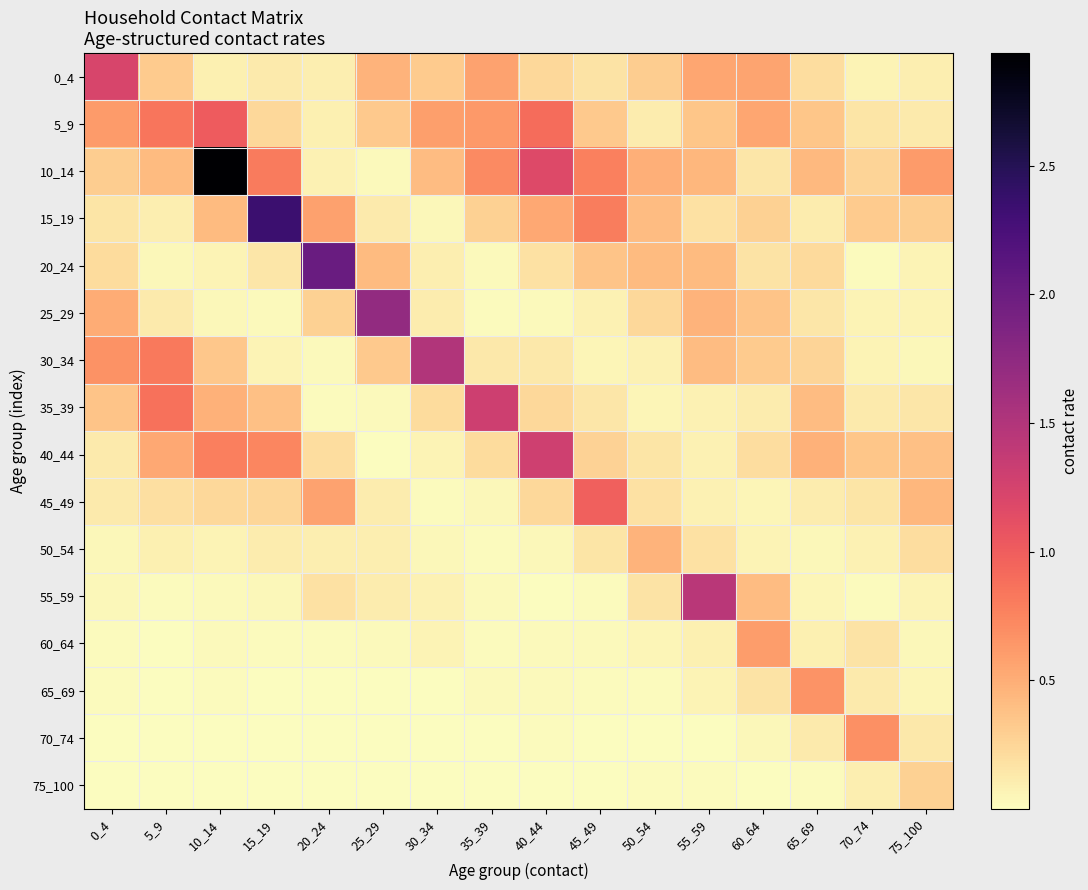

Reading right to left, list all the values displayed in this chart.

0_4: 75_100=0.1	70_74=0.1	65_69=0.2	60_64=0.6	55_59=0.5	50_54=0.3	45_49=0.2	40_44=0.2	35_39=0.6	30_34=0.3	25_29=0.5	20_24=0.1	15_19=0.1	10_14=0.1	5_9=0.3	0_4=1.2
5_9: 75_100=0.1	70_74=0.2	65_69=0.3	60_64=0.5	55_59=0.4	50_54=0.1	45_49=0.3	40_44=0.9	35_39=0.6	30_34=0.6	25_29=0.3	20_24=0.1	15_19=0.2	10_14=1.0	5_9=0.8	0_4=0.6
10_14: 75_100=0.6	70_74=0.3	65_69=0.4	60_64=0.1	55_59=0.4	50_54=0.5	45_49=0.8	40_44=1.2	35_39=0.7	30_34=0.4	25_29=0.0	20_24=0.1	15_19=0.8	10_14=2.9	5_9=0.4	0_4=0.3
15_19: 75_100=0.3	70_74=0.3	65_69=0.1	60_64=0.3	55_59=0.2	50_54=0.4	45_49=0.8	40_44=0.5	35_39=0.3	30_34=0.0	25_29=0.1	20_24=0.6	15_19=2.3	10_14=0.4	5_9=0.1	0_4=0.2
20_24: 75_100=0.1	70_74=0.0	65_69=0.2	60_64=0.2	55_59=0.4	50_54=0.4	45_49=0.4	40_44=0.2	35_39=0.0	30_34=0.1	25_29=0.4	20_24=2.0	15_19=0.1	10_14=0.1	5_9=0.0	0_4=0.2
25_29: 75_100=0.1	70_74=0.1	65_69=0.1	60_64=0.4	55_59=0.5	50_54=0.2	45_49=0.1	40_44=0.0	35_39=0.0	30_34=0.1	25_29=1.7	20_24=0.3	15_19=0.0	10_14=0.0	5_9=0.1	0_4=0.5
30_34: 75_100=0.0	70_74=0.1	65_69=0.3	60_64=0.3	55_59=0.4	50_54=0.1	45_49=0.0	40_44=0.1	35_39=0.1	30_34=1.5	25_29=0.3	20_24=0.0	15_19=0.1	10_14=0.3	5_9=0.8	0_4=0.7
35_39: 75_100=0.2	70_74=0.1	65_69=0.4	60_64=0.1	55_59=0.1	50_54=0.1	45_49=0.1	40_44=0.2	35_39=1.3	30_34=0.2	25_29=0.0	20_24=0.0	15_19=0.4	10_14=0.5	5_9=0.9	0_4=0.4
40_44: 75_100=0.4	70_74=0.3	65_69=0.5	60_64=0.2	55_59=0.1	50_54=0.2	45_49=0.3	40_44=1.3	35_39=0.2	30_34=0.1	25_29=0.0	20_24=0.2	15_19=0.7	10_14=0.8	5_9=0.5	0_4=0.1
45_49: 75_100=0.4	70_74=0.2	65_69=0.1	60_64=0.1	55_59=0.1	50_54=0.2	45_49=1.0	40_44=0.2	35_39=0.0	30_34=0.0	25_29=0.1	20_24=0.6	15_19=0.3	10_14=0.2	5_9=0.2	0_4=0.1
50_54: 75_100=0.2	70_74=0.1	65_69=0.0	60_64=0.1	55_59=0.2	50_54=0.5	45_49=0.2	40_44=0.0	35_39=0.0	30_34=0.0	25_29=0.1	20_24=0.1	15_19=0.1	10_14=0.1	5_9=0.1	0_4=0.0
55_59: 75_100=0.1	70_74=0.0	65_69=0.0	60_64=0.4	55_59=1.4	50_54=0.2	45_49=0.0	40_44=0.0	35_39=0.0	30_34=0.1	25_29=0.1	20_24=0.2	15_19=0.0	10_14=0.0	5_9=0.0	0_4=0.0
60_64: 75_100=0.0	70_74=0.2	65_69=0.1	60_64=0.6	55_59=0.1	50_54=0.1	45_49=0.0	40_44=0.0	35_39=0.0	30_34=0.1	25_29=0.0	20_24=0.0	15_19=0.0	10_14=0.0	5_9=0.0	0_4=0.0
65_69: 75_100=0.1	70_74=0.1	65_69=0.7	60_64=0.2	55_59=0.1	50_54=0.0	45_49=0.0	40_44=0.0	35_39=0.0	30_34=0.0	25_29=0.0	20_24=0.0	15_19=0.0	10_14=0.0	5_9=0.0	0_4=0.0
70_74: 75_100=0.1	70_74=0.7	65_69=0.1	60_64=0.0	55_59=0.0	50_54=0.0	45_49=0.0	40_44=0.0	35_39=0.0	30_34=0.0	25_29=0.0	20_24=0.0	15_19=0.0	10_14=0.0	5_9=0.0	0_4=0.0
75_100: 75_100=0.3	70_74=0.1	65_69=0.0	60_64=0.0	55_59=0.0	50_54=0.0	45_49=0.0	40_44=0.0	35_39=0.0	30_34=0.0	25_29=0.0	20_24=0.0	15_19=0.0	10_14=0.0	5_9=0.0	0_4=0.0